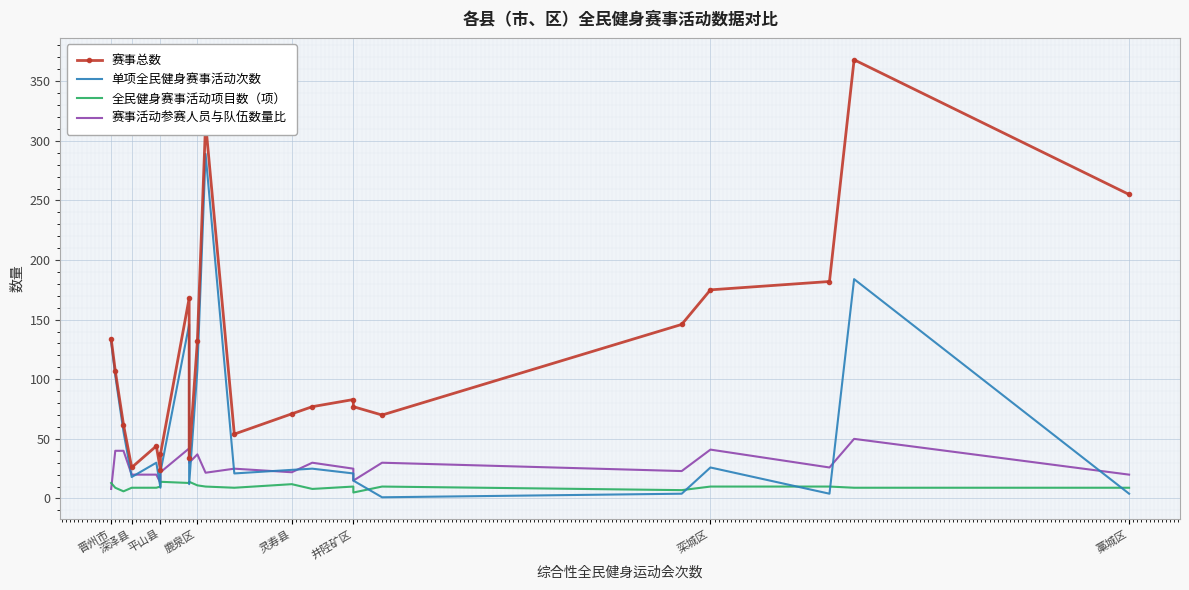

Reading left to right, list all the values displayed in this chart.

赛事总数: 134.0	107.0	62.0	26.0	44.0	24.0	37.0	168.0	34.0	132.0	315.0	54.0	71.0	77.0	83.0	77.0	70.0	146.0	175.0	182.0	368.0	255.0
单项全民健身赛事活动次数: 131.0	103.0	56.0	18.0	30.0	9.0	22.0	146.0	12.0	108.0	289.0	21.0	24.0	25.0	21.0	15.0	1.0	4.0	26.0	4.0	184.0	4.0
全民健身赛事活动项目数（项）: 13.0	9.0	6.0	9.0	9.0	10.0	14.0	13.0	14.0	11.0	10.0	9.0	12.0	8.0	10.0	5.0	10.0	7.0	10.0	10.0	9.0	9.0
赛事活动参赛人员与队伍数量比: 8.0	40.0	40.0	20.0	20.0	13.0	22.0	42.0	30.0	37.0	21.6	25.0	22.0	30.0	25.0	15.0	30.0	23.0	41.0	26.0	50.0	20.0